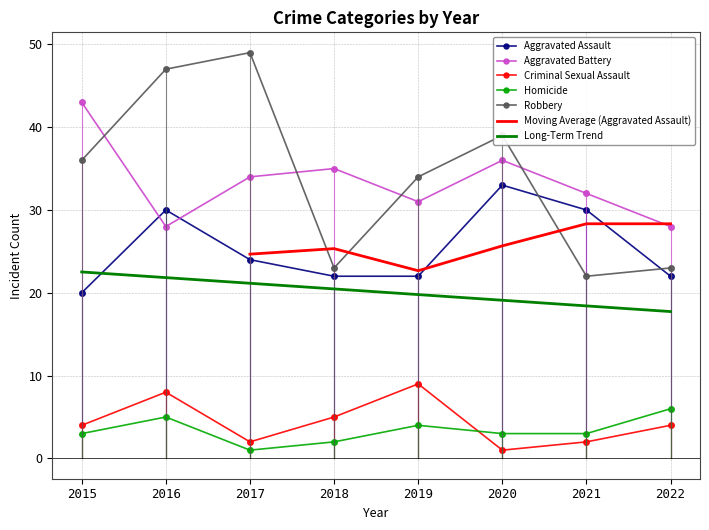

What is the total value across all series at 2020?

112